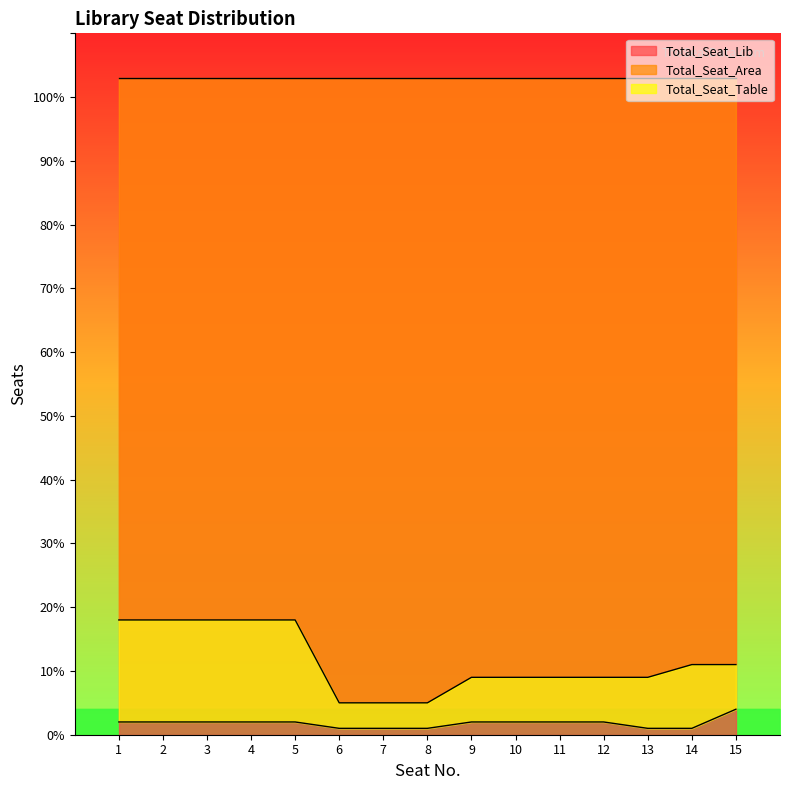

Which category has the lowest value across all series?

6